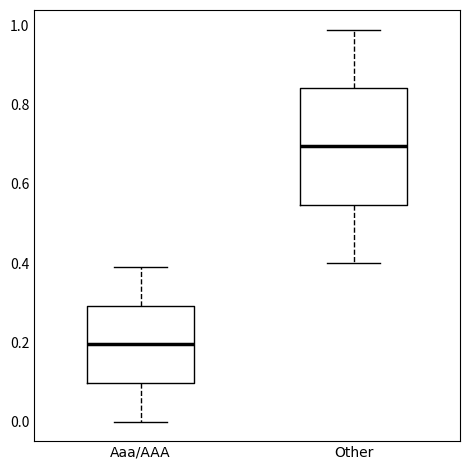

Which box's median line is the highest?

Other